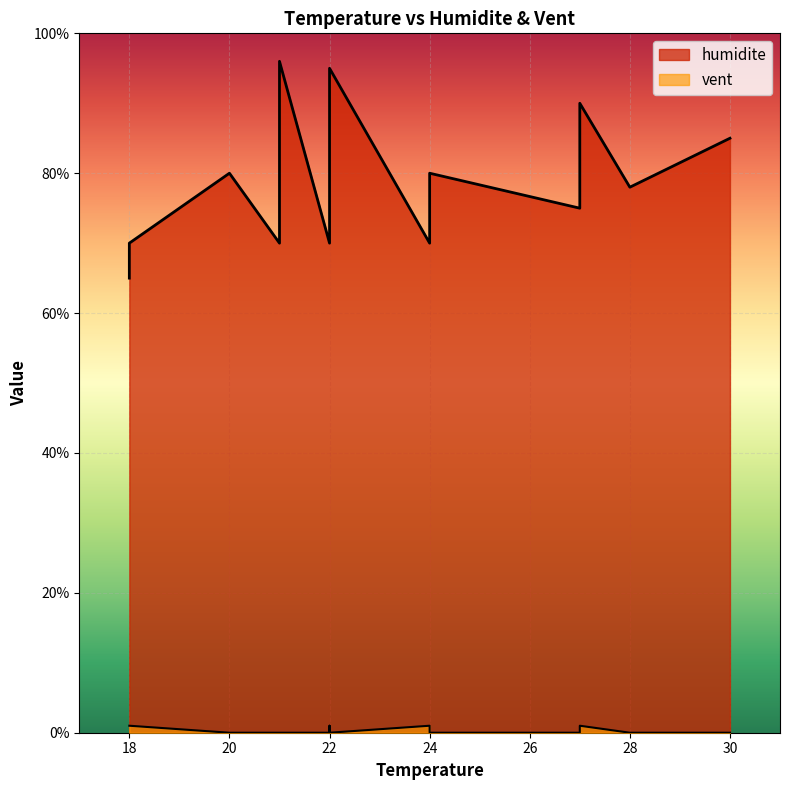

Where is humidite nearest to the value 80?

20